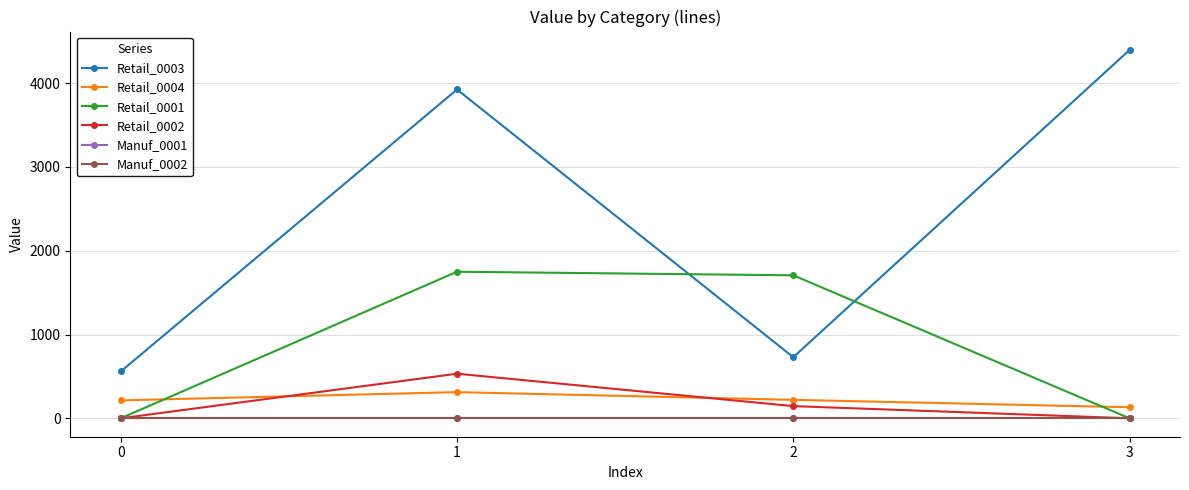

What value does the Retail_0002 series have at 2?

145.5